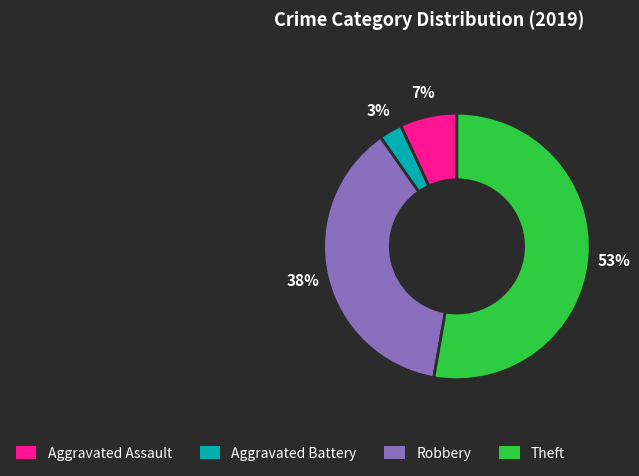

Which has a higher value, Aggravated Assault or Robbery?

Robbery